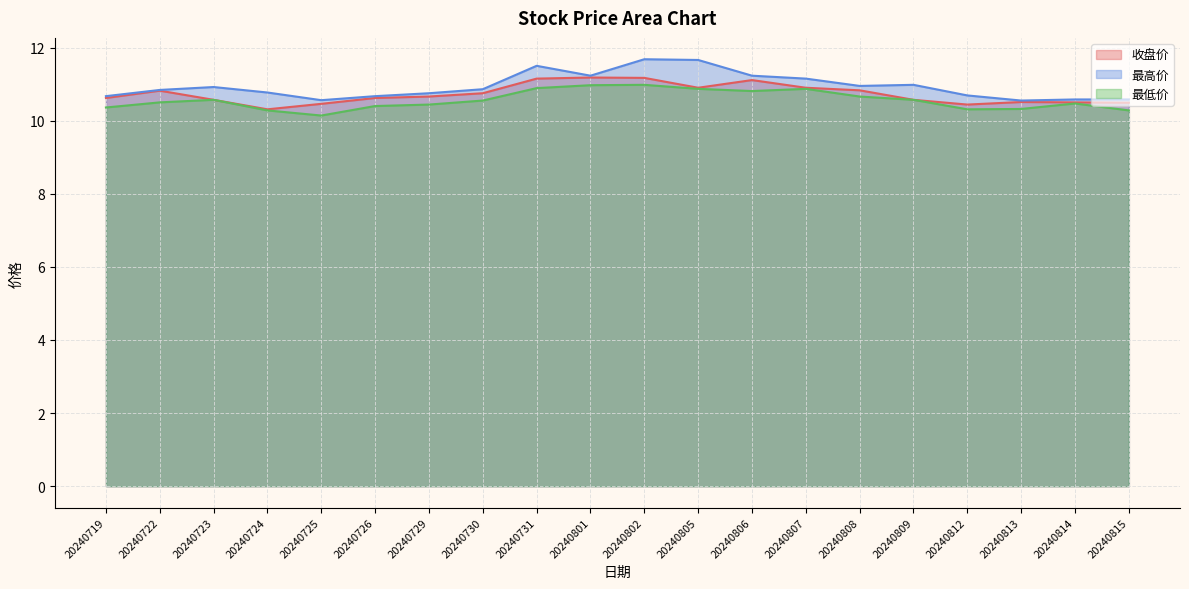

How many series are shown in this chart?

3